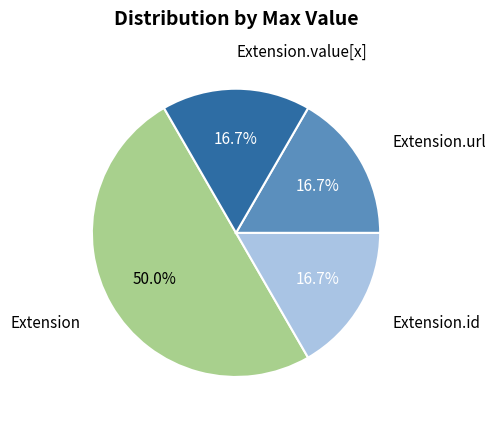

How many segments does this pie chart have?

4